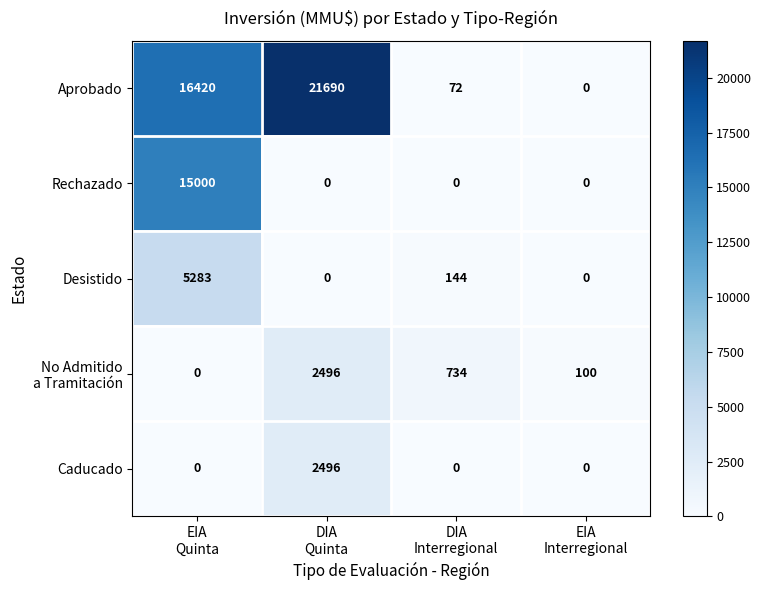

How many data points does each series have?

4